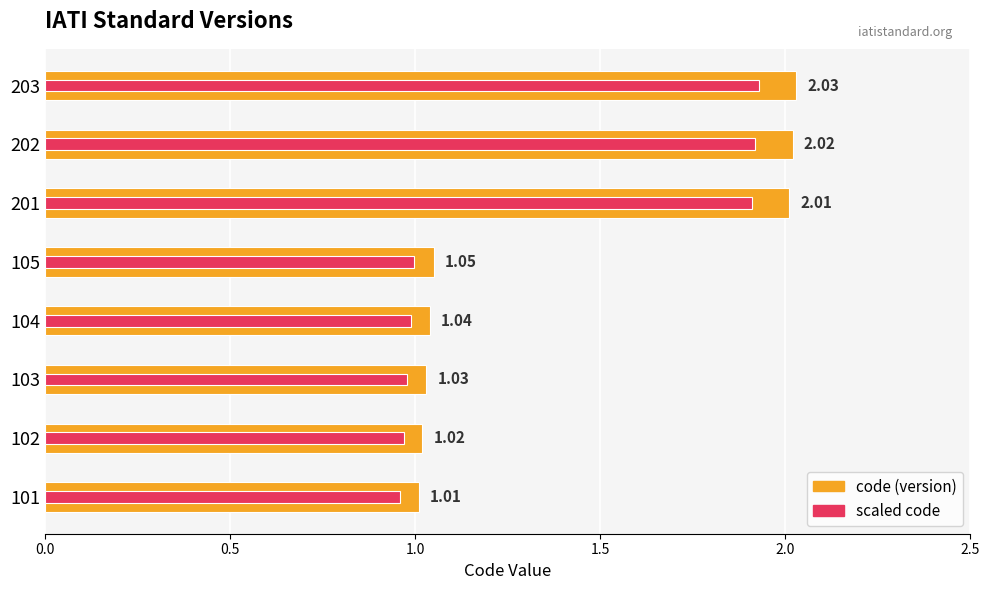

How many categories are shown in the chart?

8